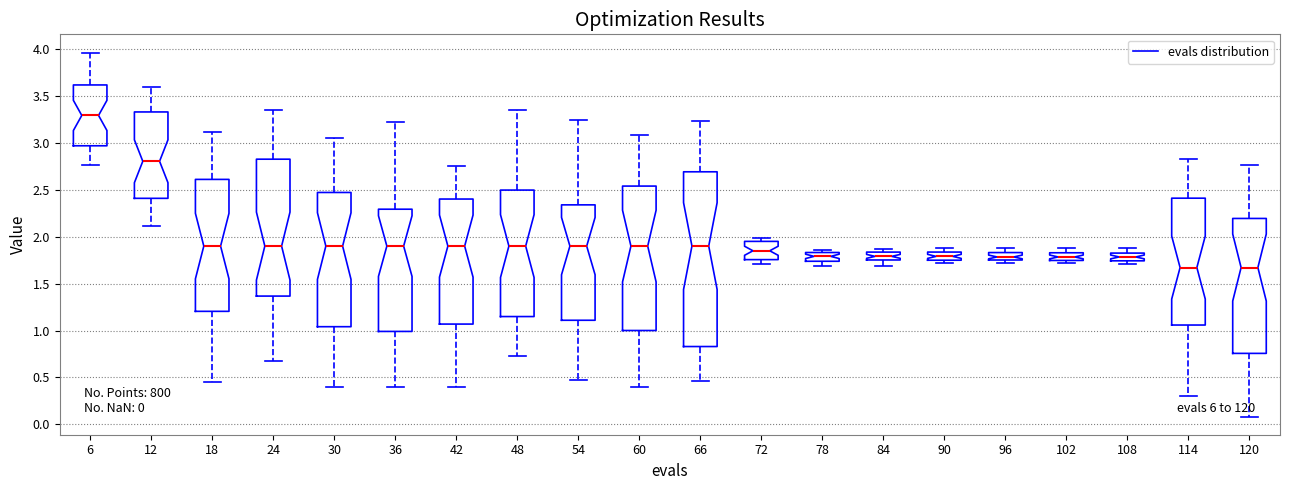

Which box has the highest median line?

6